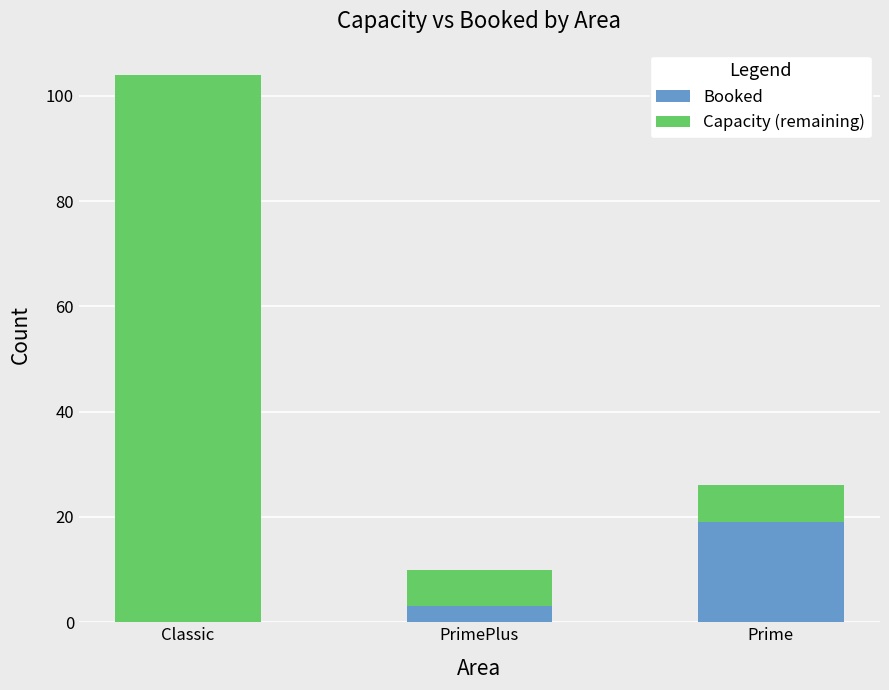

Reading left to right, list the values for the Booked series.

Classic=0	PrimePlus=3	Prime=19